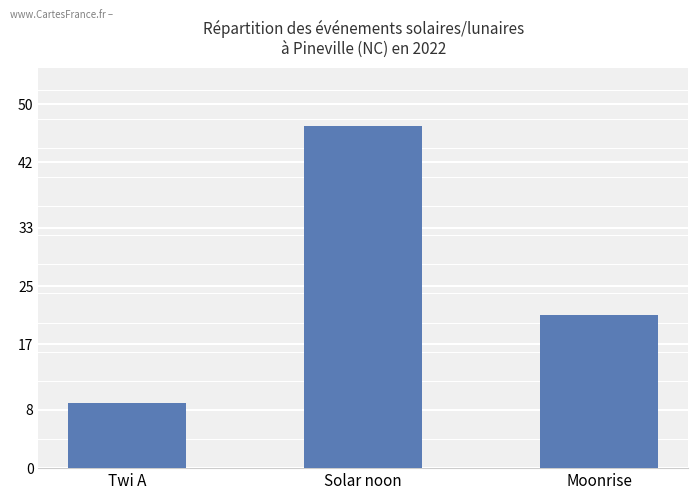

At which label does the data first exceed 21?

Solar noon